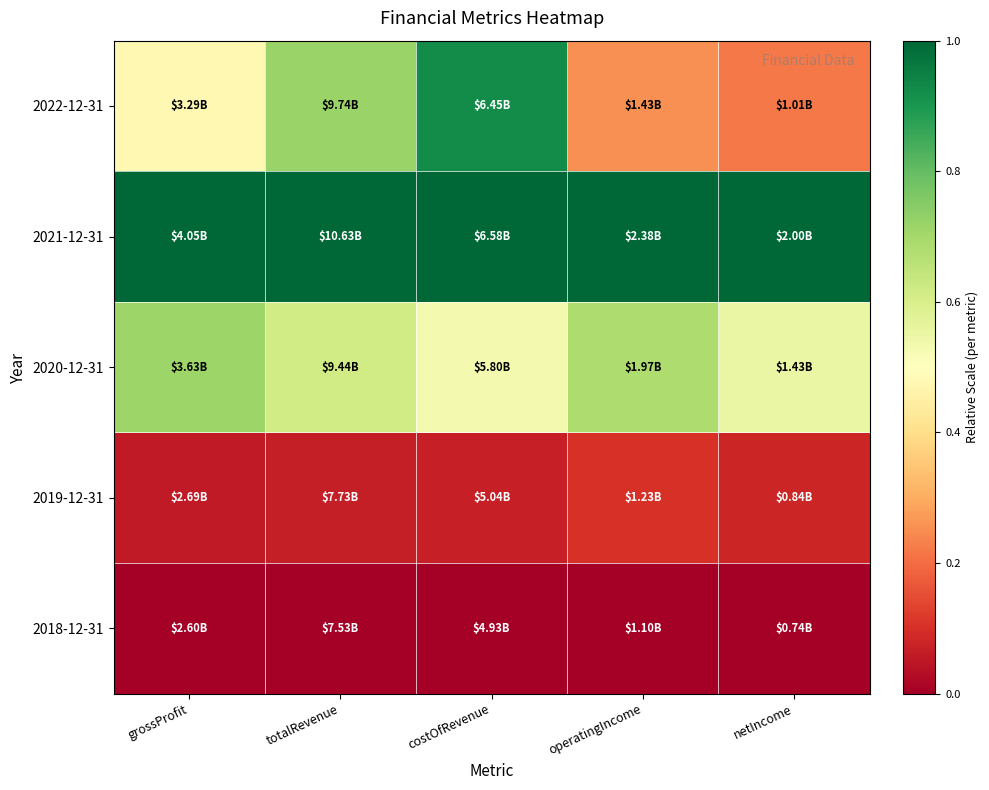

At which category does the chart reach its peak across all series?

grossProfit